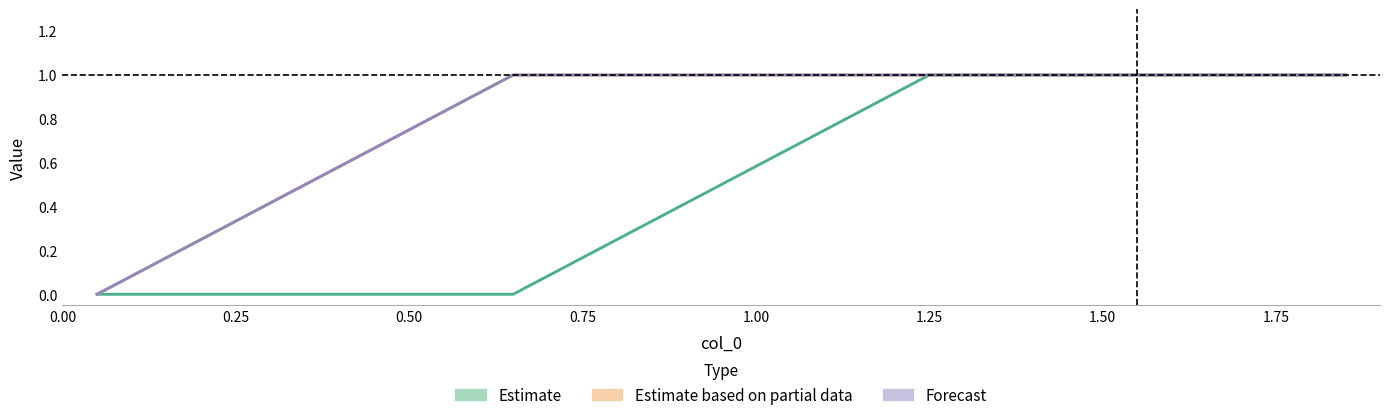

True or false: col_7 and col_4 cross at least once.

False